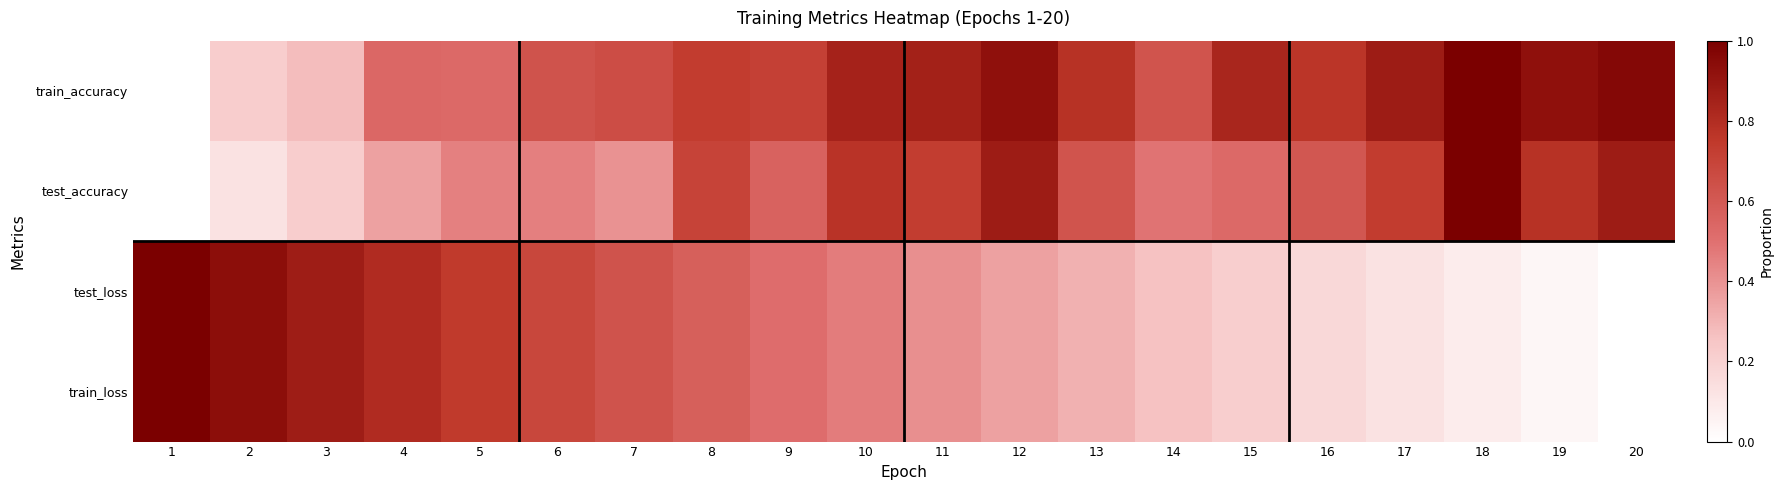

What is the difference between the highest and lowest values at 9?

0.2